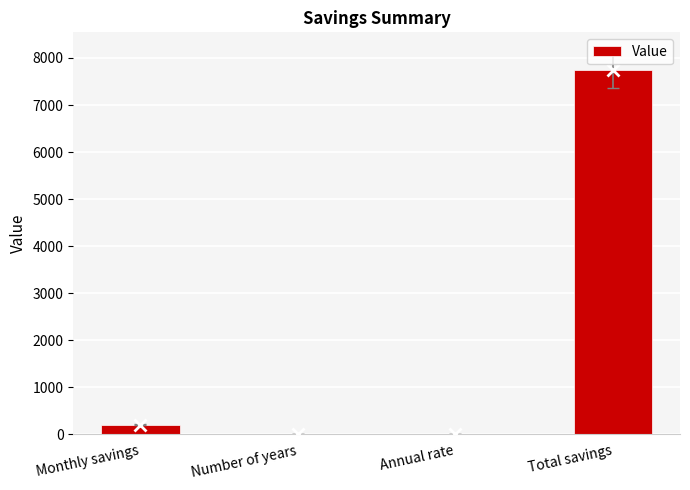

What is the sum of the values at Number of years and Total savings?

7753.7